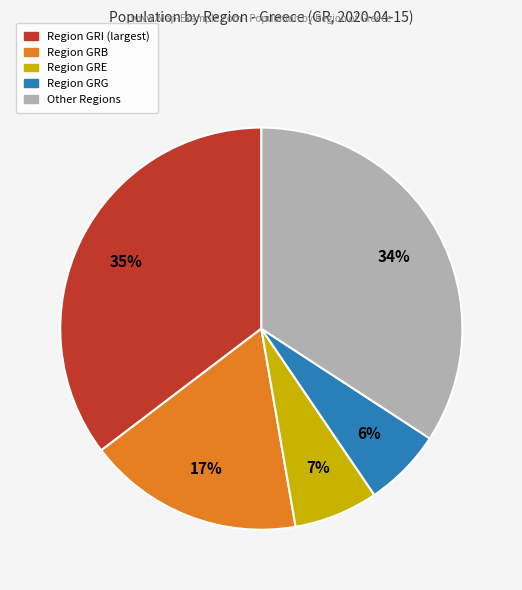

Does any single category account for the majority?

No